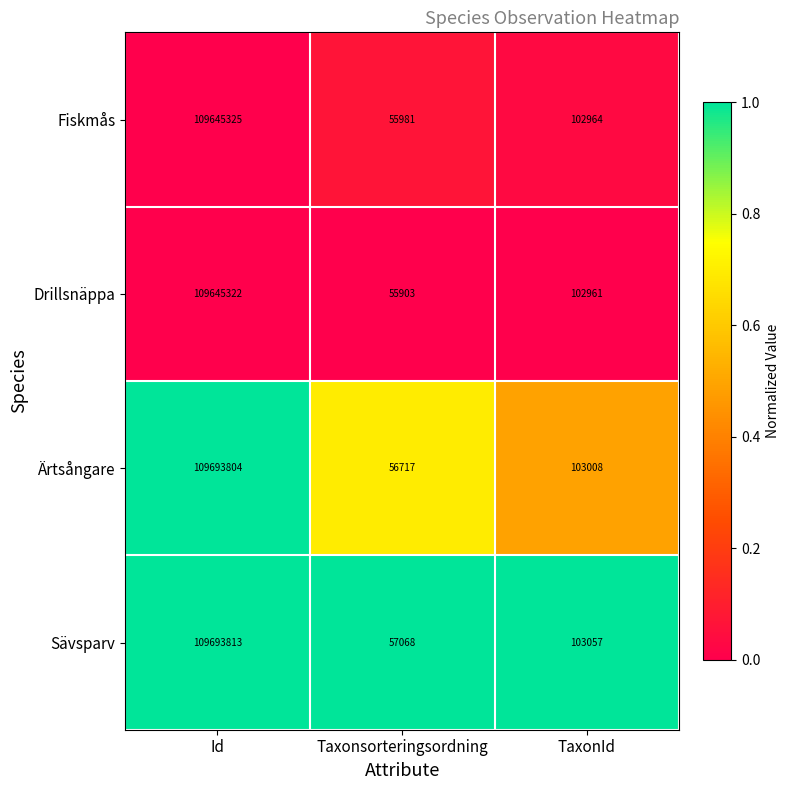

What is the average value of the Ärtsångare series?

36617843